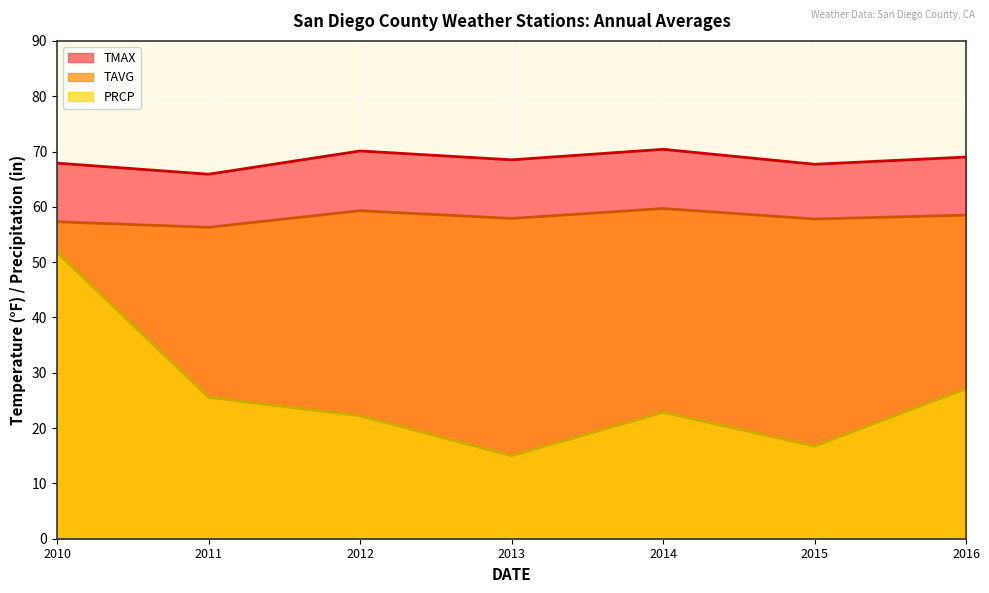

What is the average value of the TAVG series?

58.1